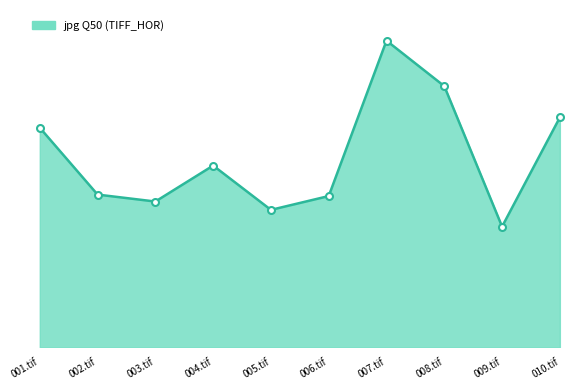

At which category does the data reach its first local peak?

004.tif